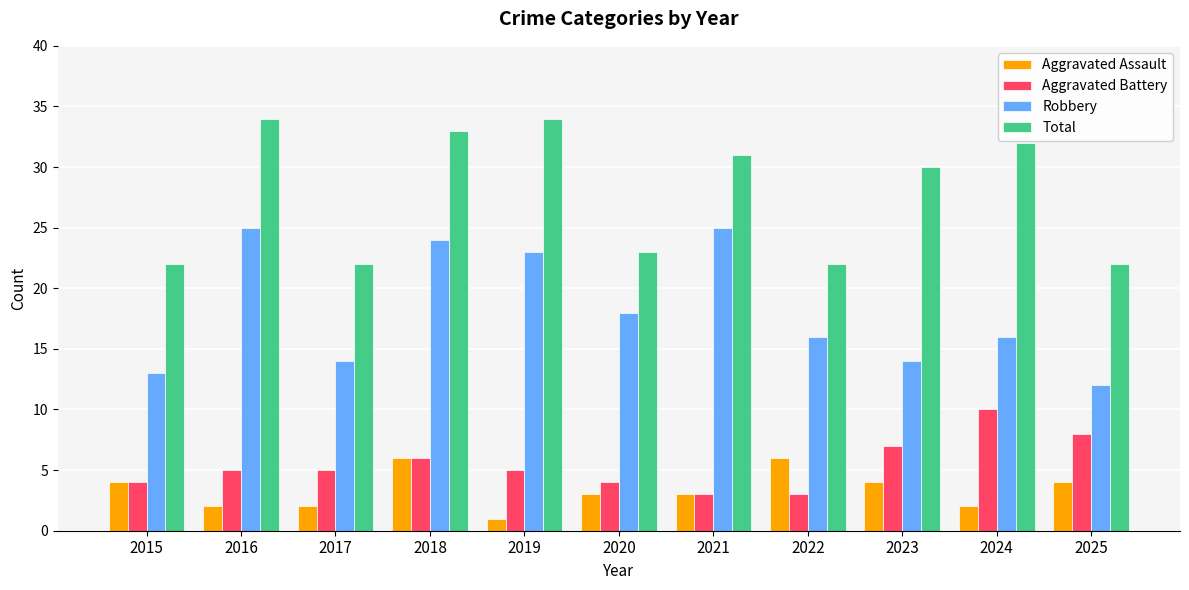

Which series has the largest total across all categories?

Total